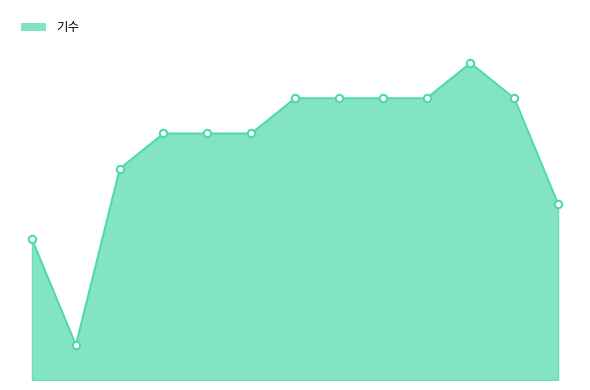

Is this an area chart (filled region under the line)?

Yes